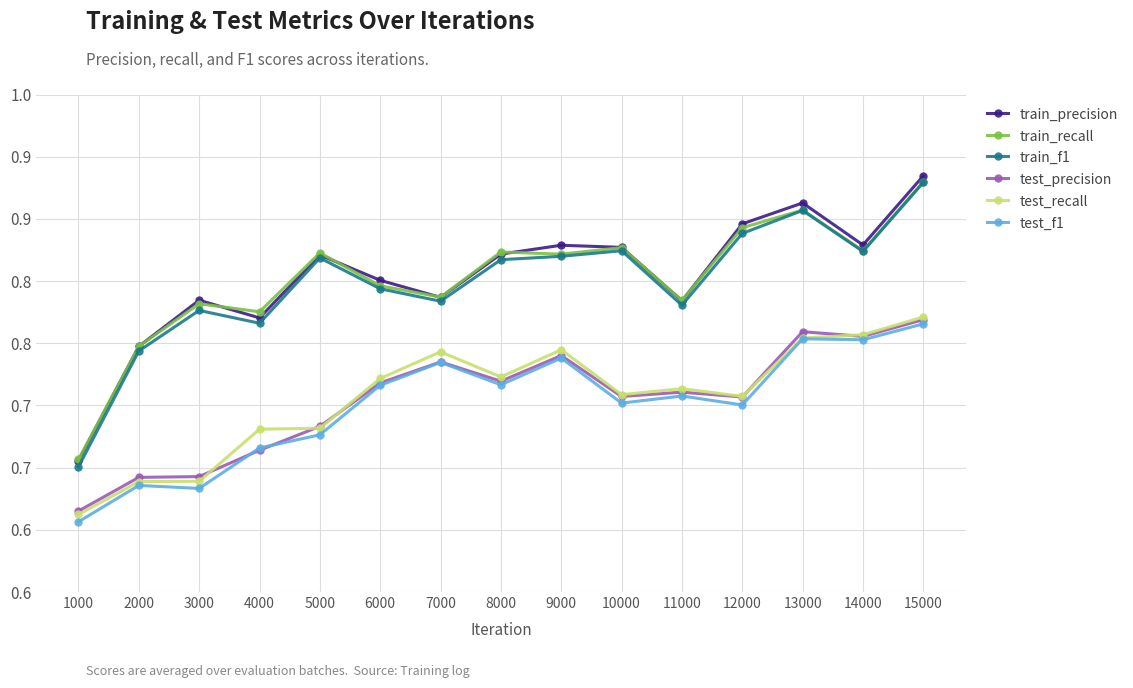

What is the spread (max minus min) of values at 13000?

0.1